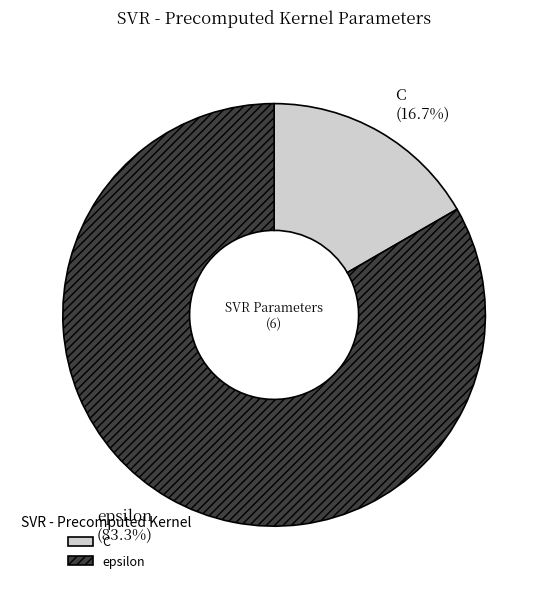

Which category has the biggest portion of the pie?

epsilon